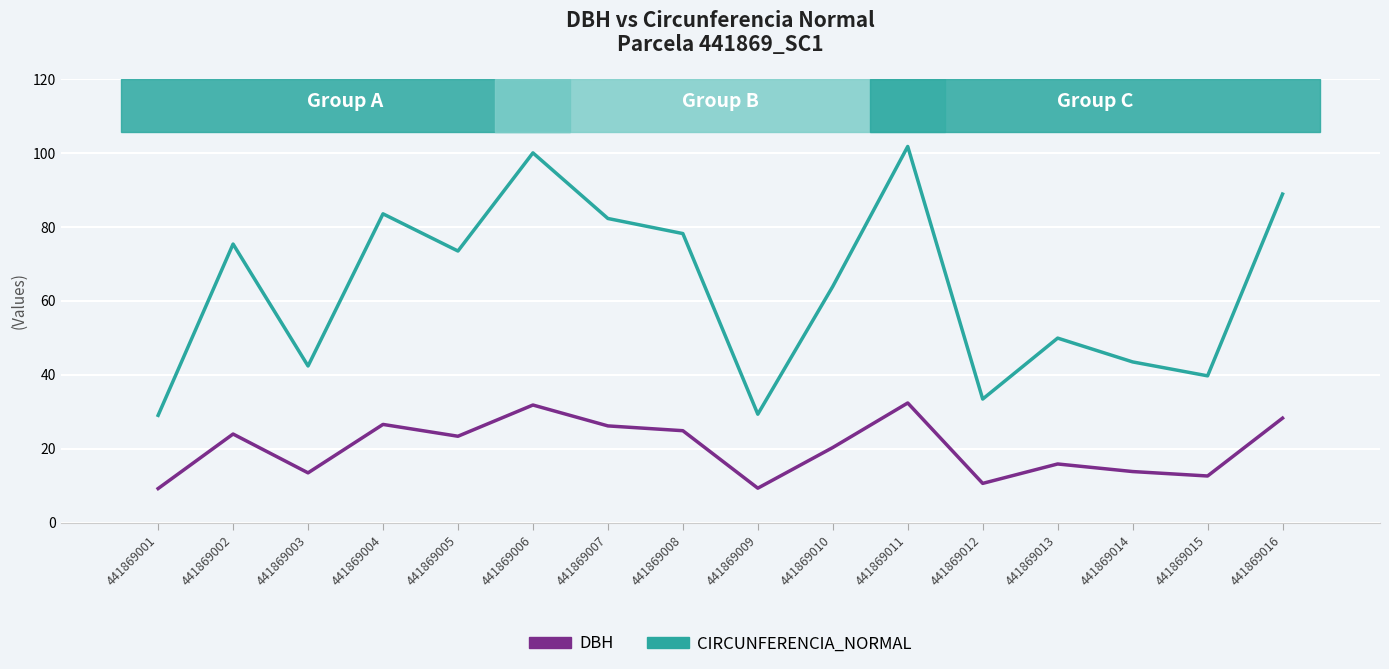

What is the spread (max minus min) of values at 441869010?

43.6